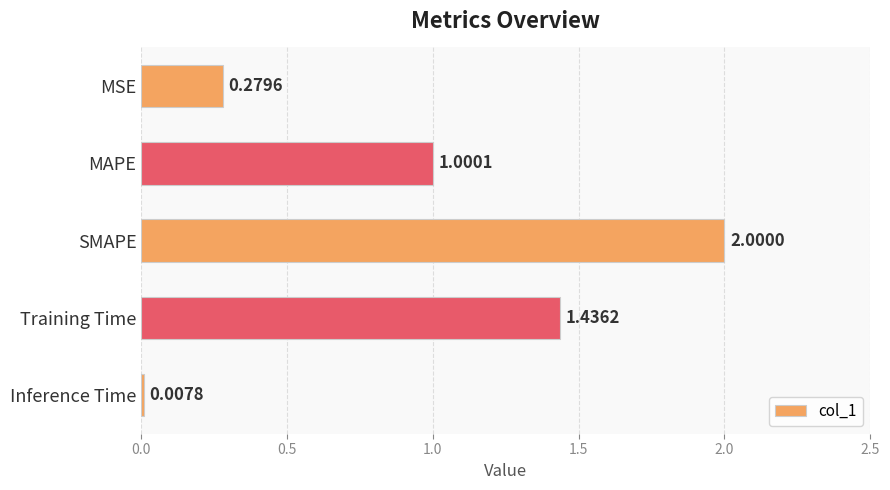

What is the sum of the values at Training Time and MAPE?

2.4